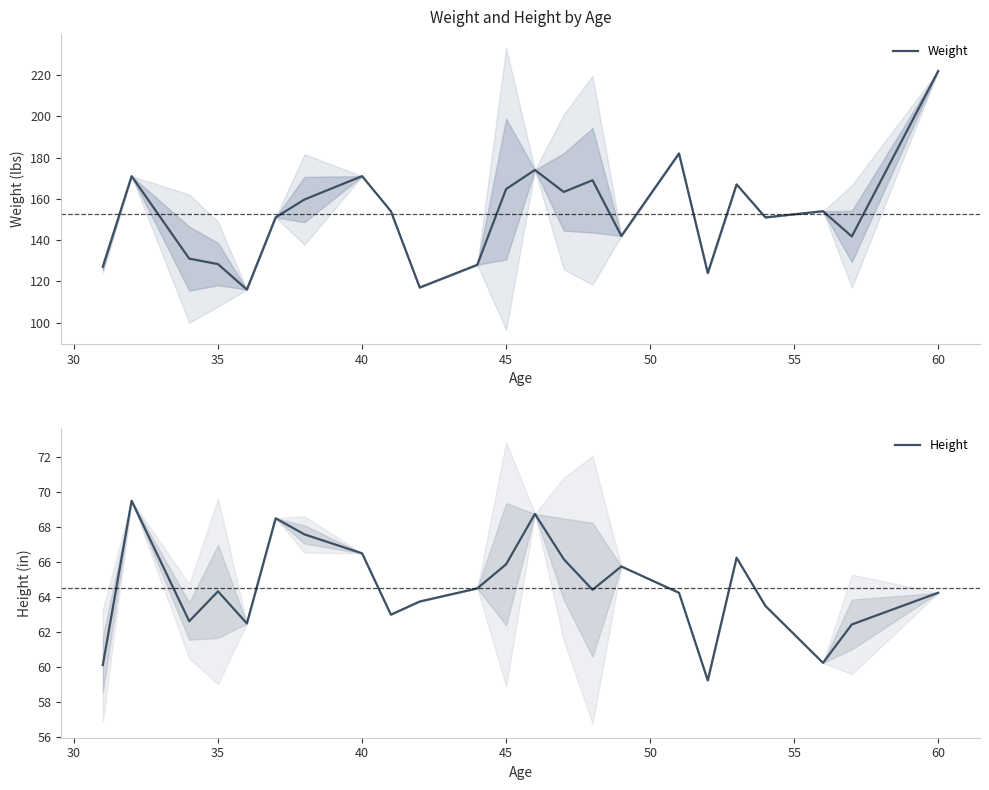

The Height series shows 29.7 at 45. True or false?

False